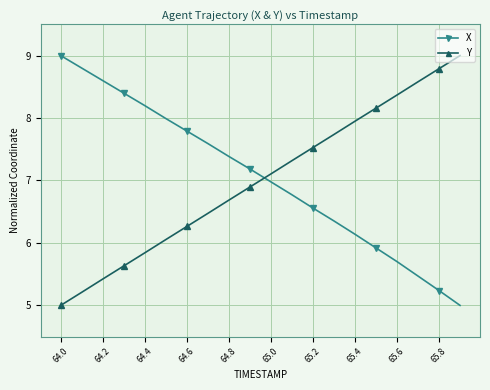

What is the sum of all X values?

141.1